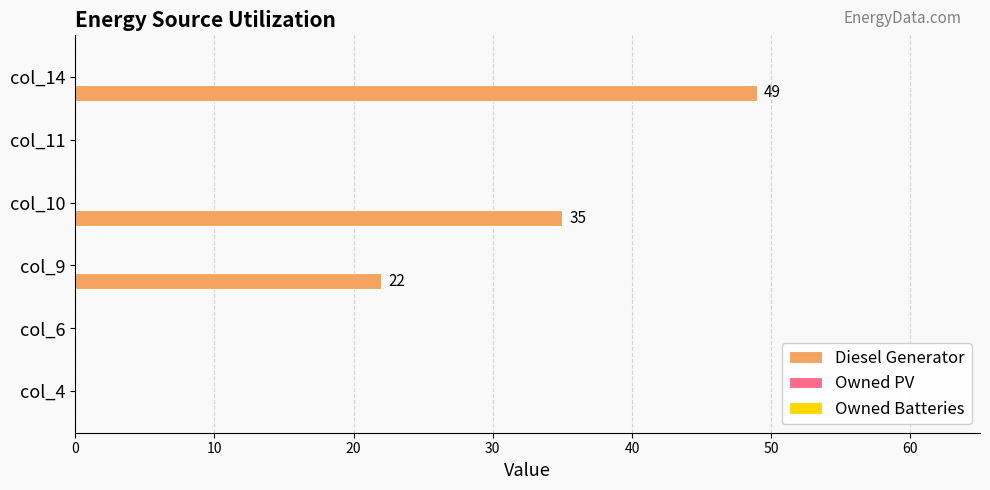

What is the greatest value displayed?

49